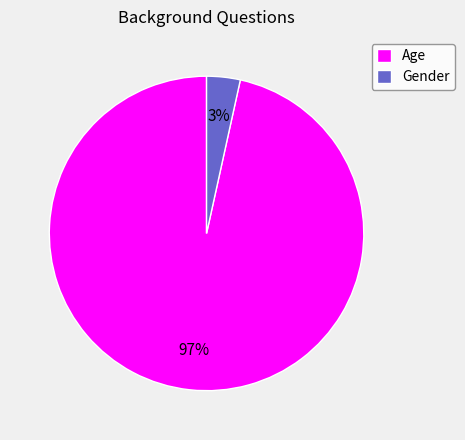

What is the smallest slice in the pie chart?

Gender